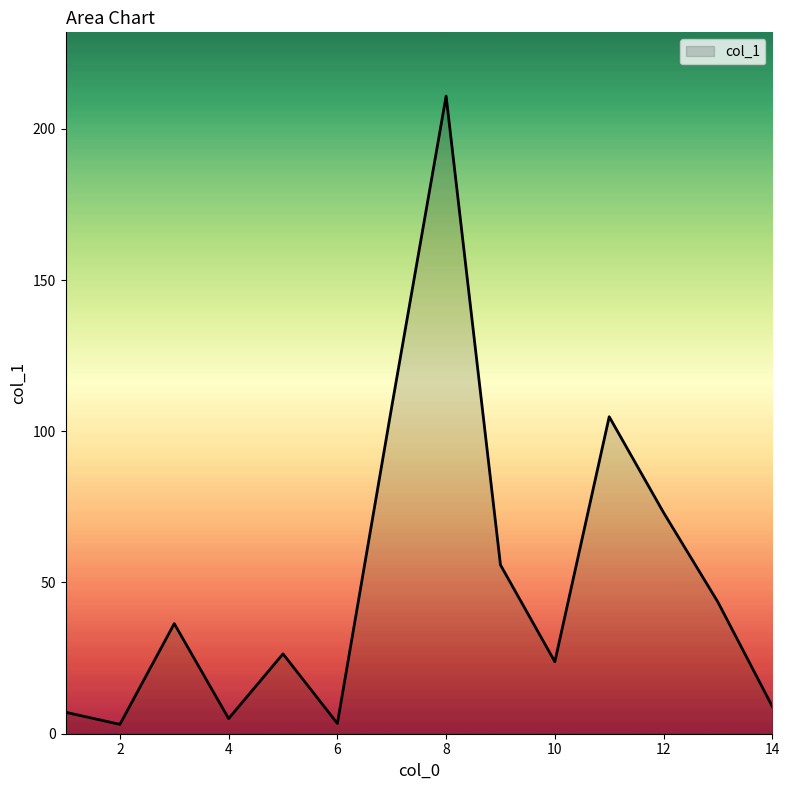

What is the greatest value displayed?

210.8